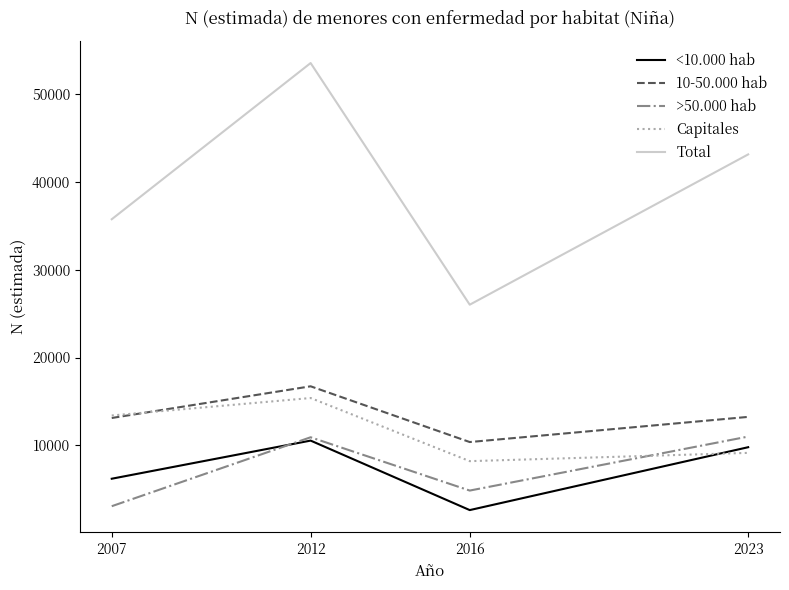

True or false: Total and <10.000 hab intersect in this chart.

False